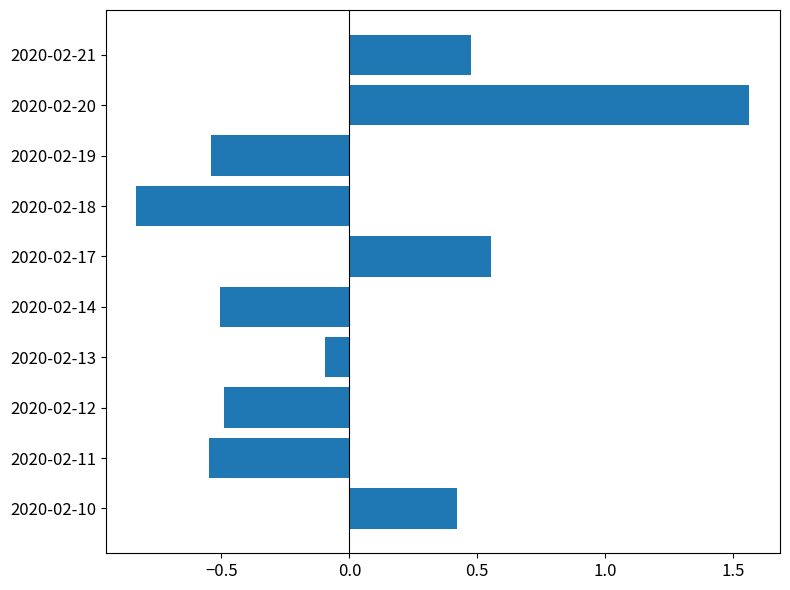

Between 2020-02-11 and 2020-02-10, which is larger?

2020-02-10